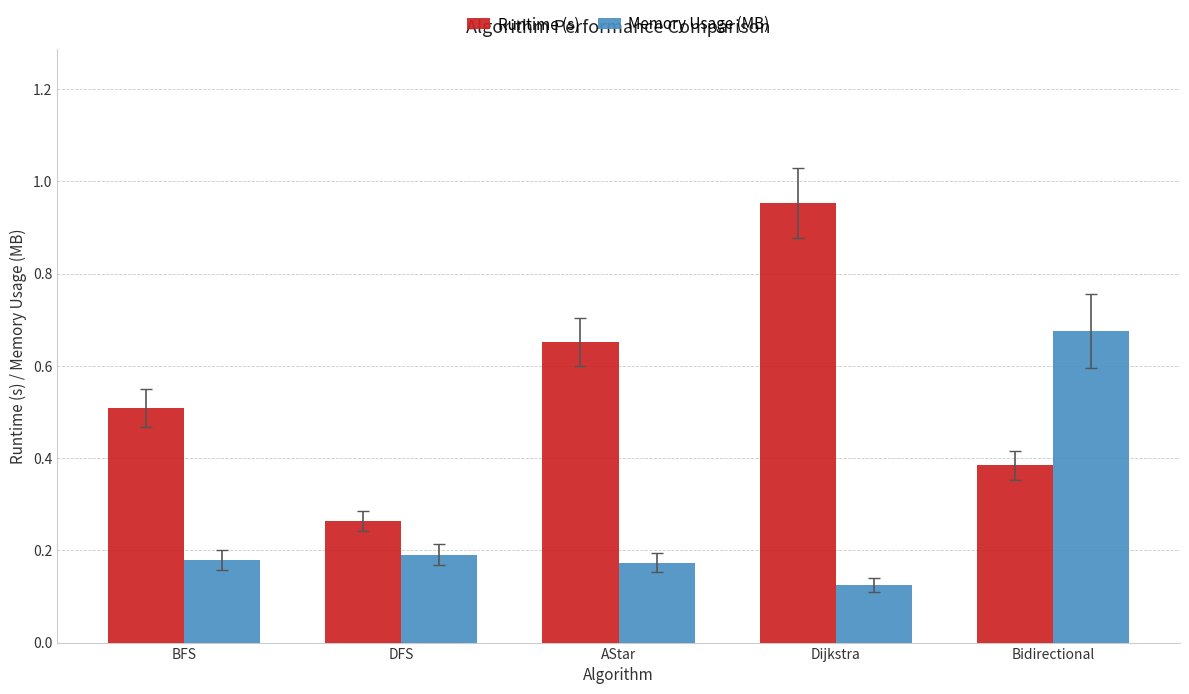

Is it true that Memory Usage (MB) equals 0.4 at Bidirectional?

False